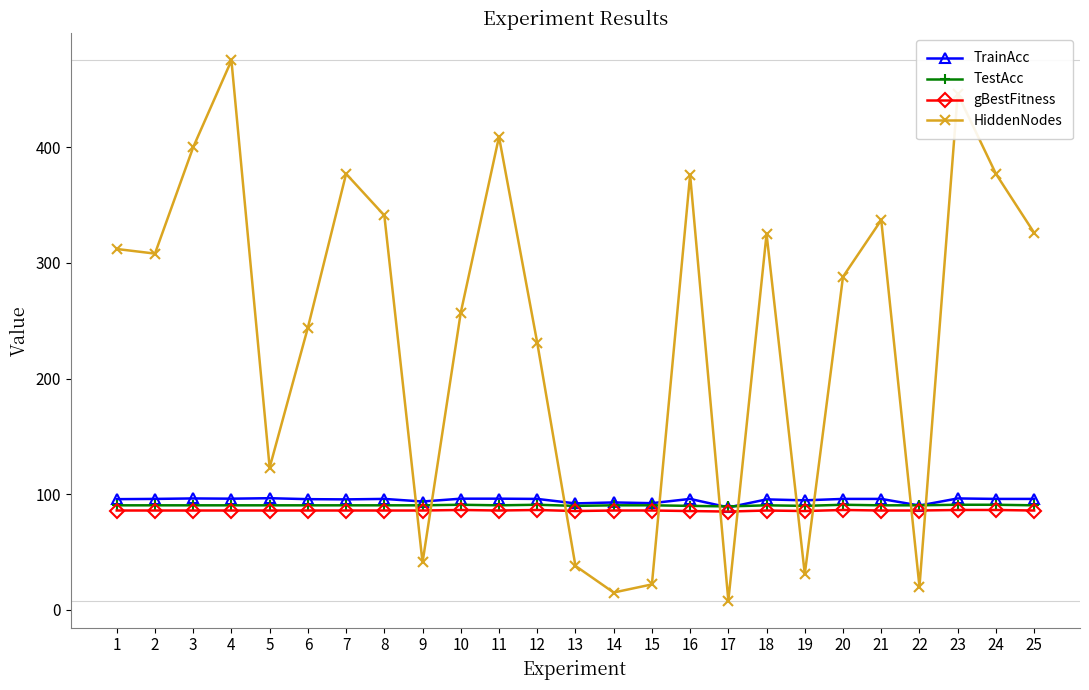

Does the chart have visible grid lines?

No